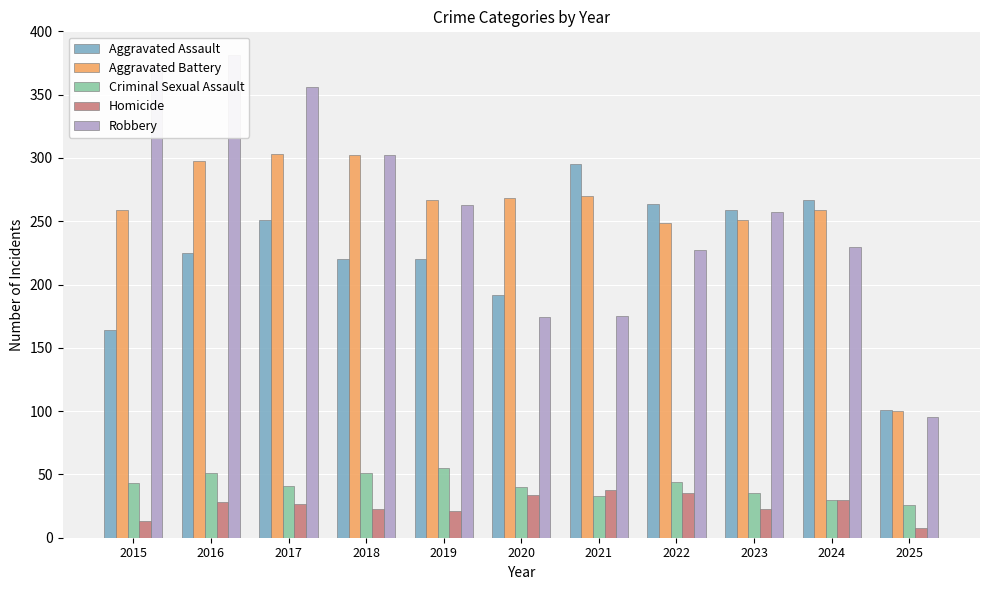

How many bars are there in each group?

5